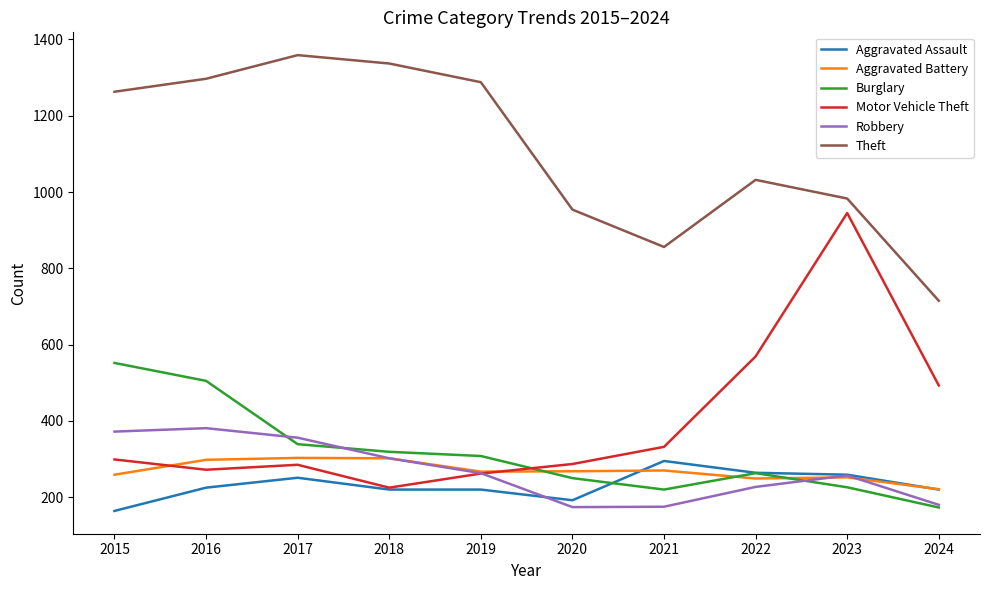

What is the sum of all Theft values?

11084